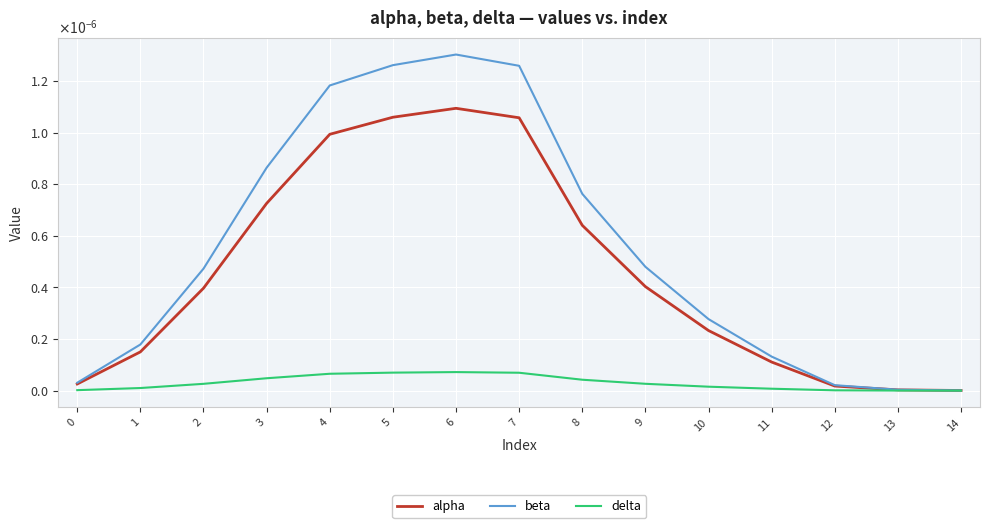

Rank the series at 5 from highest to lowest value.

beta, alpha, delta